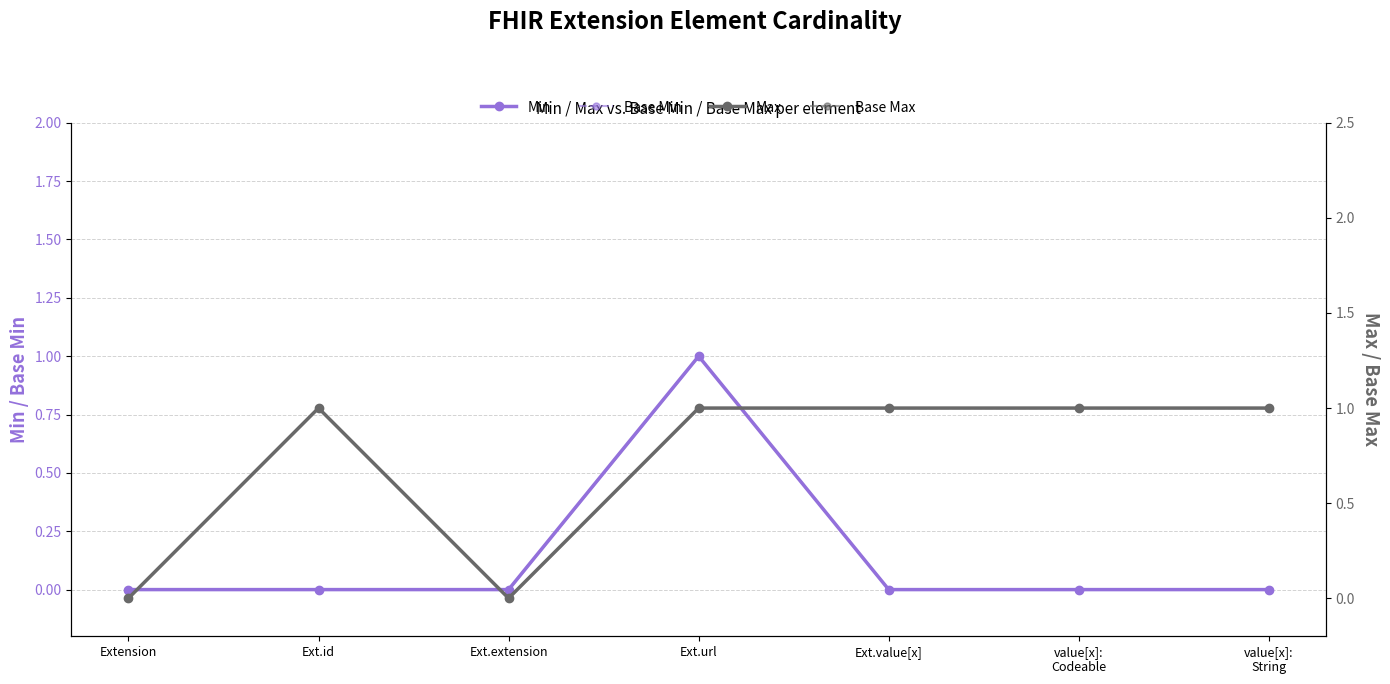

How many interior local peaks does the Base Min series have?

1